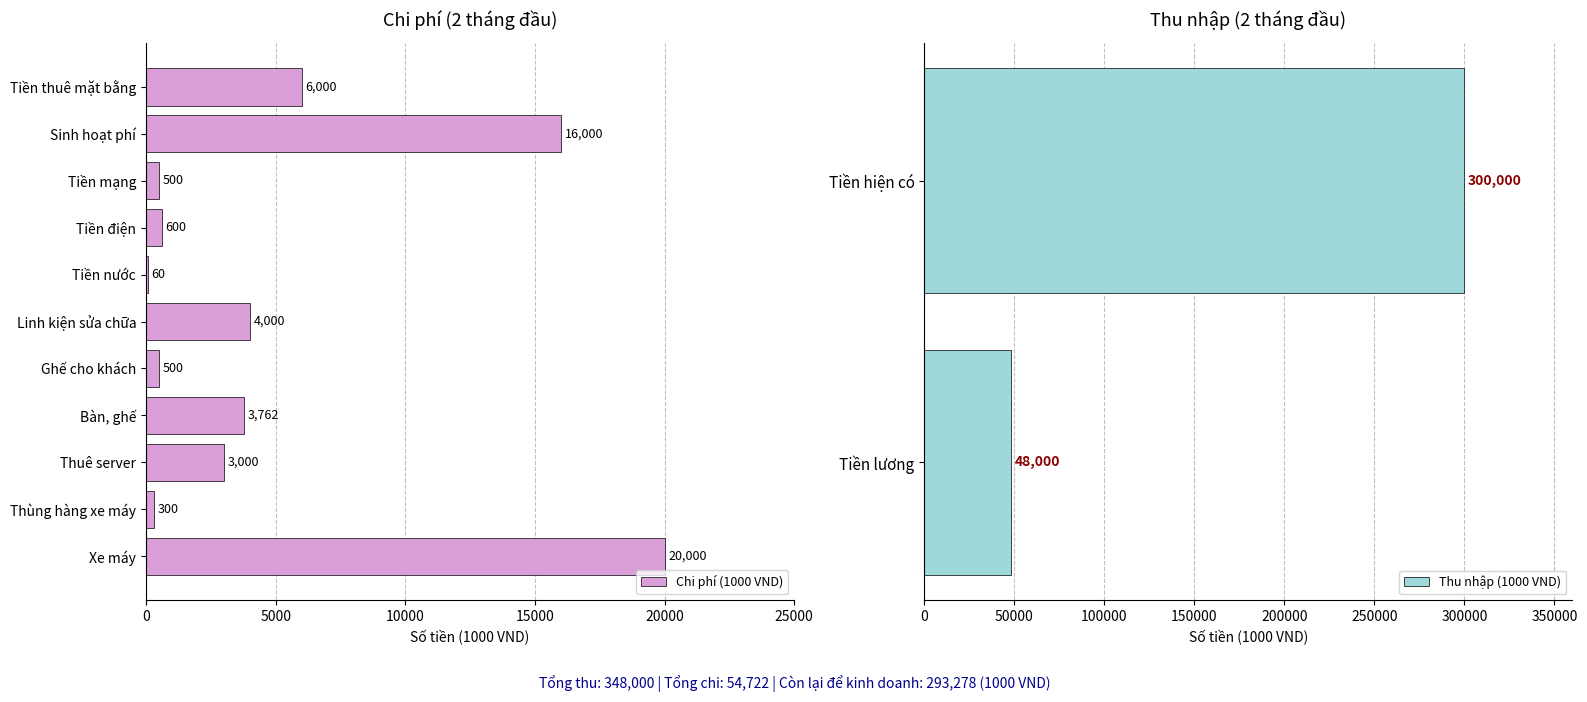

True or false: the data shows 3762 at Bàn, ghế.

True